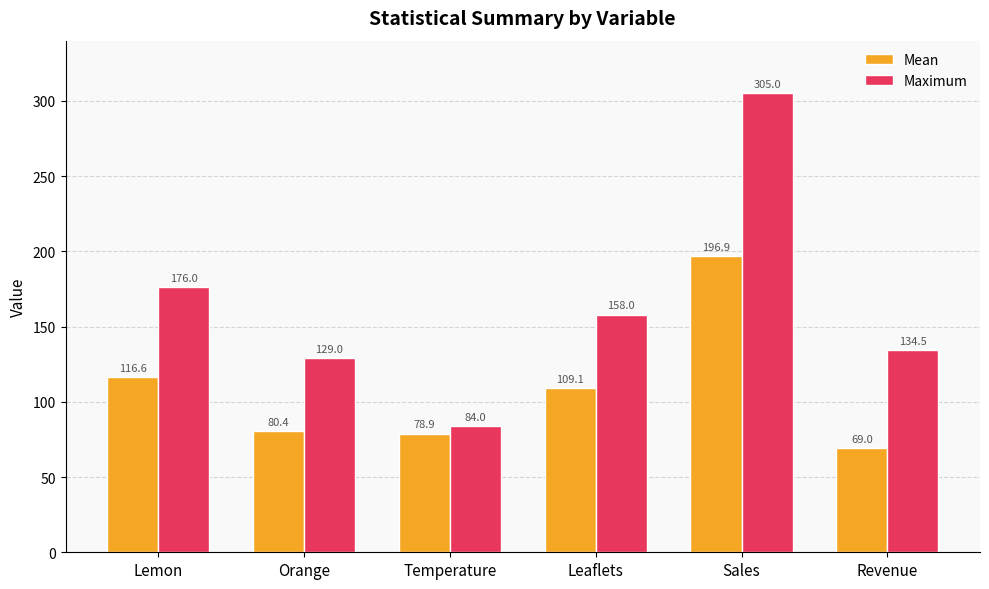

At which label does Mean first exceed 109?

Lemon